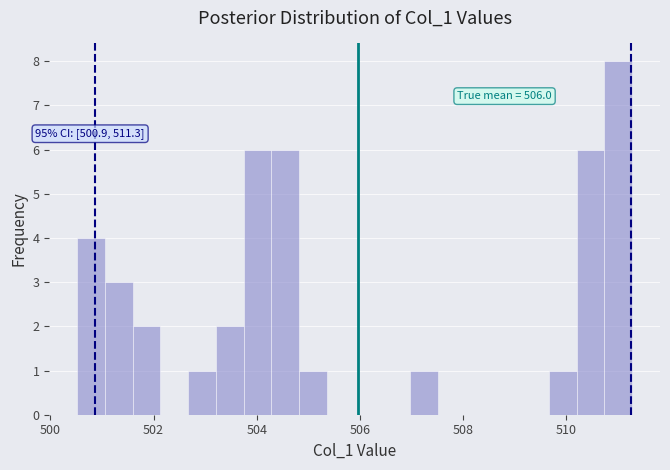

Around what value on the x-axis is the tallest bar? Give the approximate position of its centre, as read against the axis.

511.0